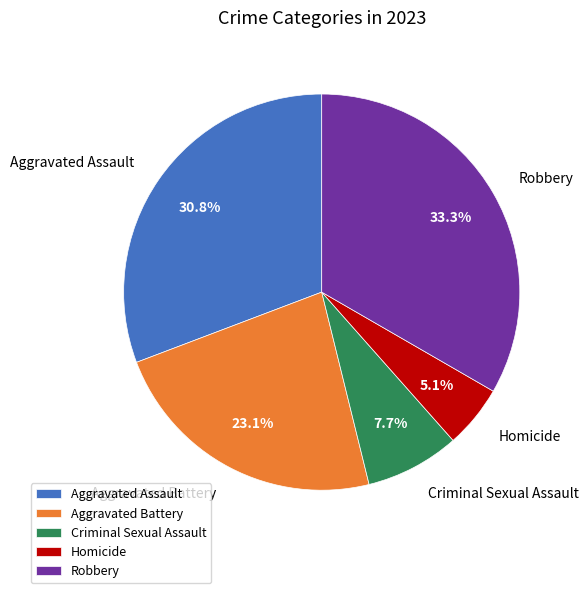

How many segments does this pie chart have?

5